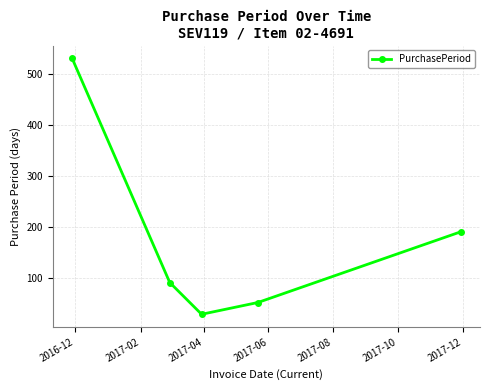

What is the sum of all values?

896